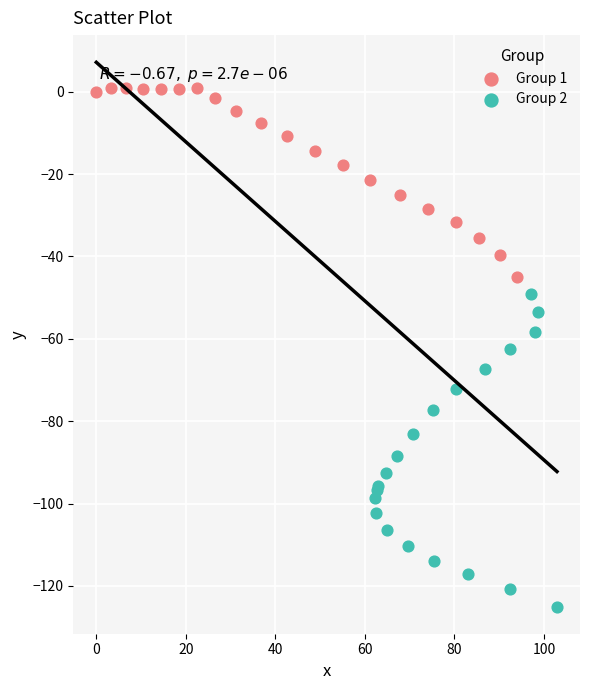

Which series has the largest Y range (max minus min)?

Group 2